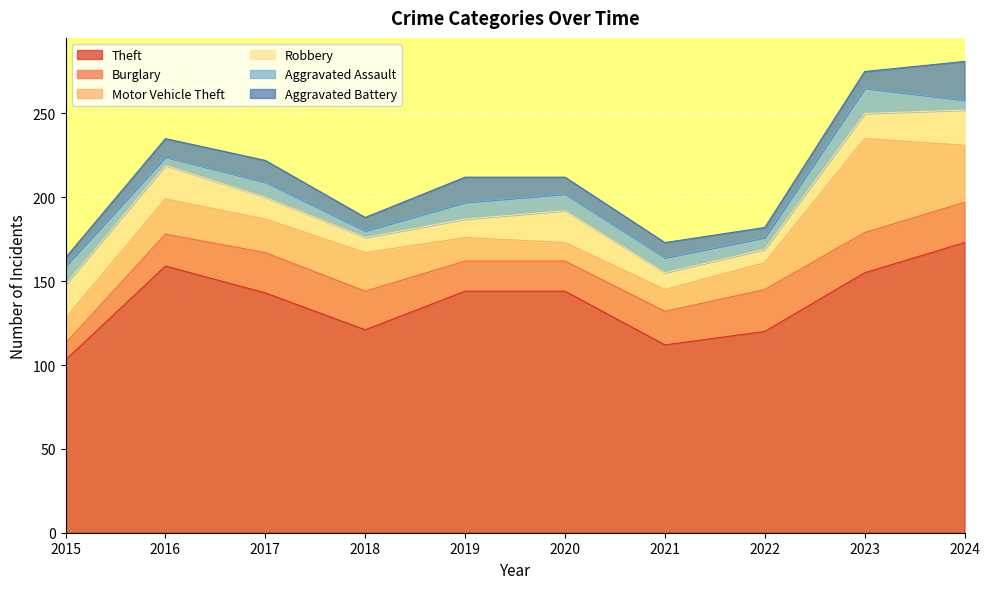

The Aggravated Assault series shows 15 at 2017. True or false?

False